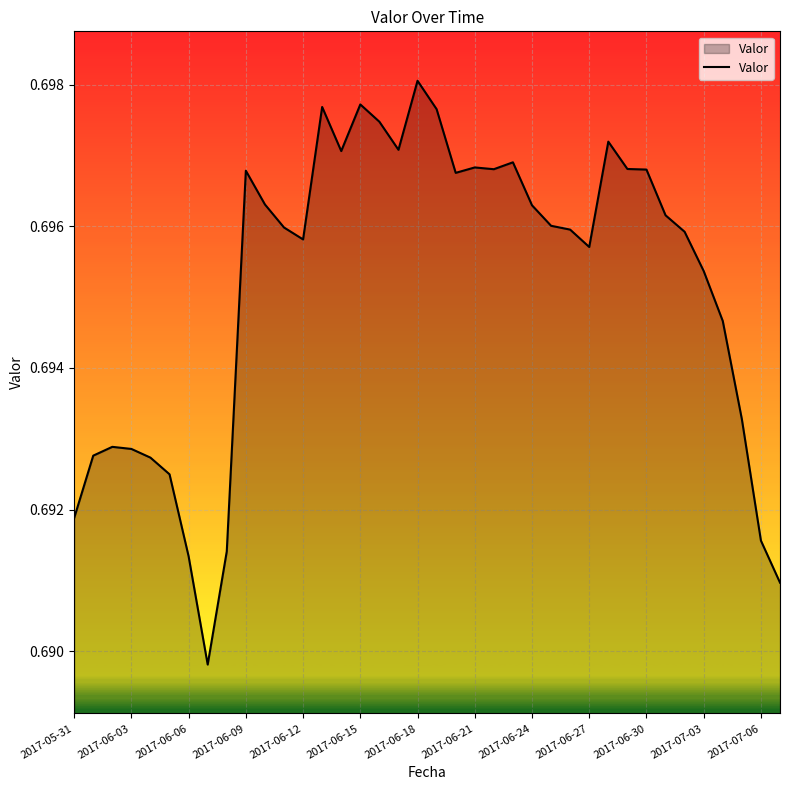

How many lines are shown in the chart?

1